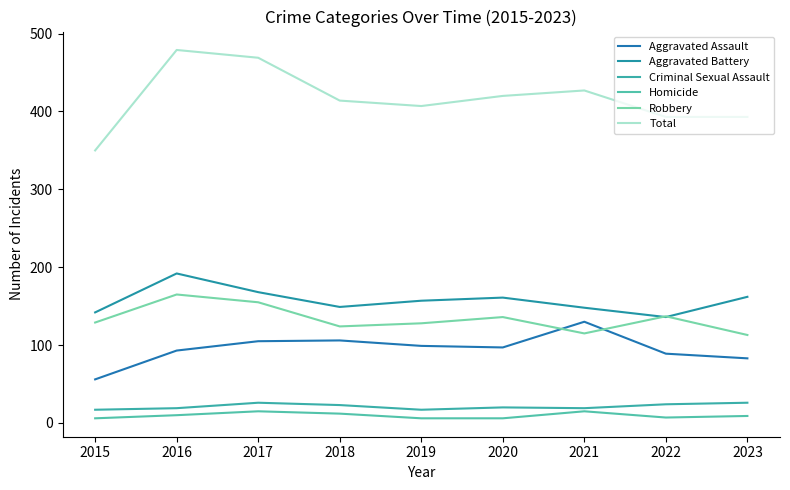

At 2020, list the series in order from smallest to largest.

Homicide, Criminal Sexual Assault, Aggravated Assault, Robbery, Aggravated Battery, Total